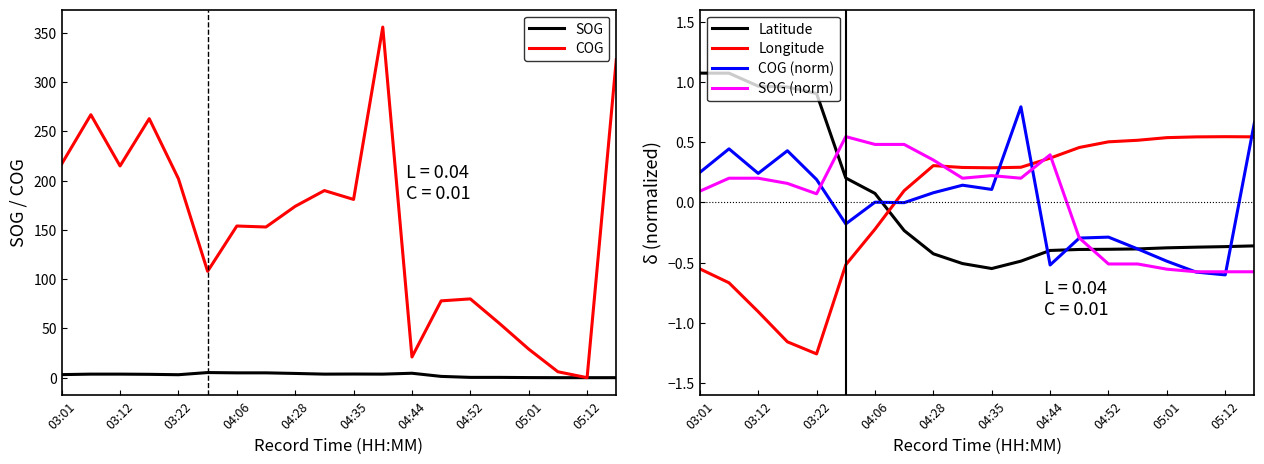

Which category has the lowest value in the Longitude series?

03:22